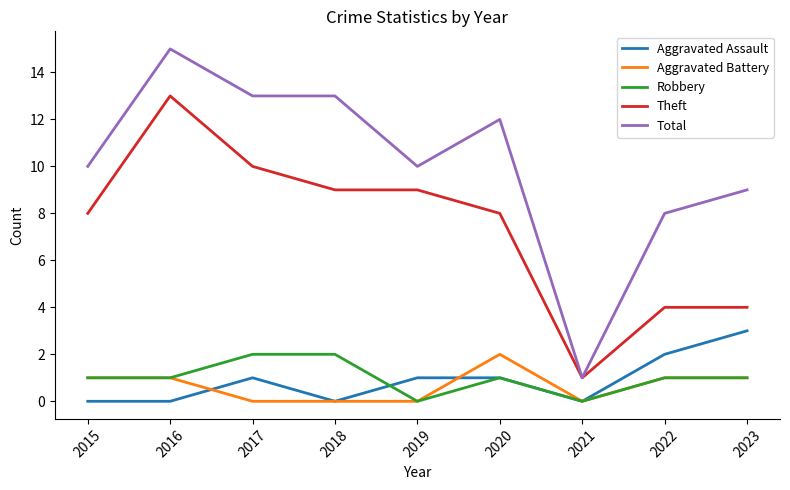

Does the chart display data point markers on the line(s)?

No